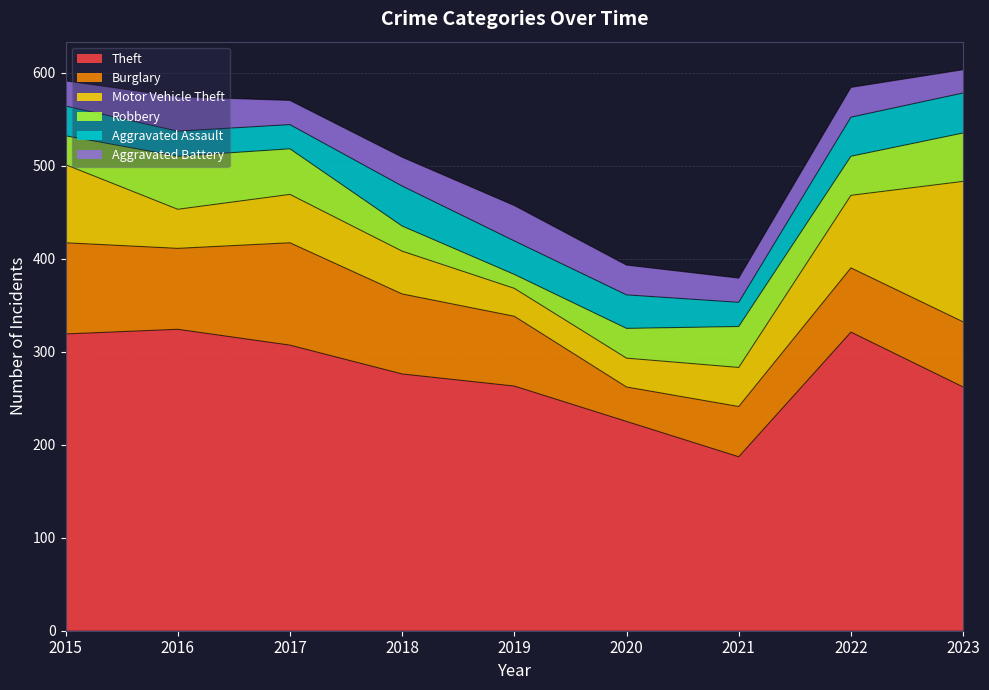

What is the difference between the Aggravated Assault values at 2022 and 2018?

1